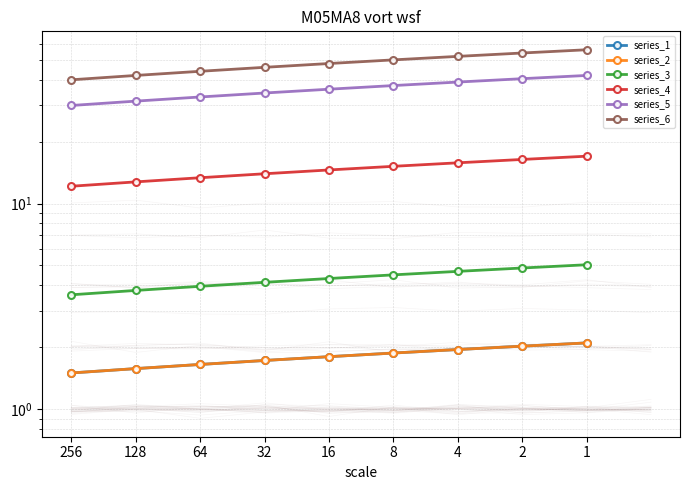

Reading left to right, what are all the values shown in this chart?

series_1: 1.5	1.6	1.7	1.7	1.8	1.9	2.0	2.0	2.1
series_2: 1.5	1.6	1.7	1.7	1.8	1.9	2.0	2.0	2.1
series_3: 3.6	3.8	4.0	4.1	4.3	4.5	4.7	4.9	5.0
series_4: 12.1	12.8	13.4	14.0	14.6	15.2	15.8	16.4	17.0
series_5: 30.0	31.5	33.0	34.5	36.0	37.5	39.0	40.5	42.0
series_6: 40.0	42.0	44.0	46.0	48.0	50.0	52.0	54.0	56.0